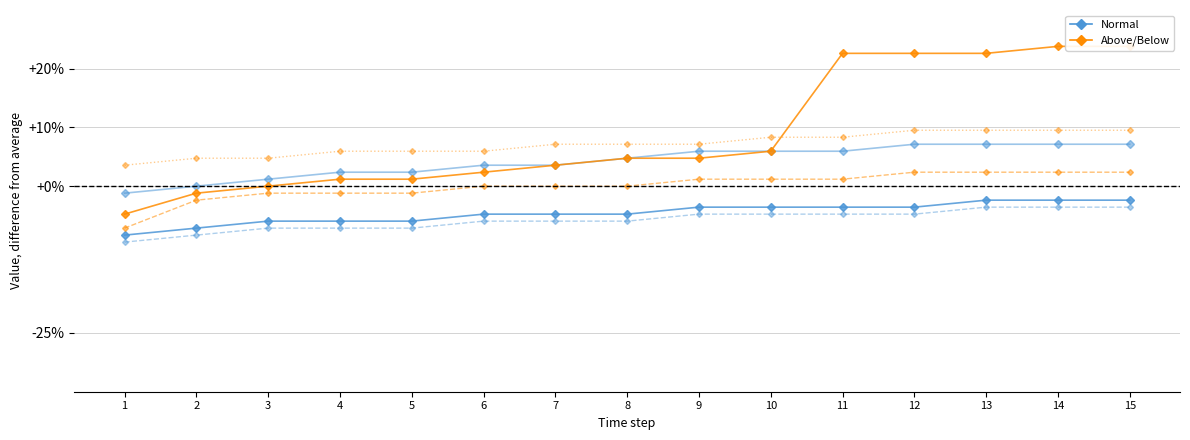

The value of above_normal_s3 at 13 is 13.1. True or false?

False